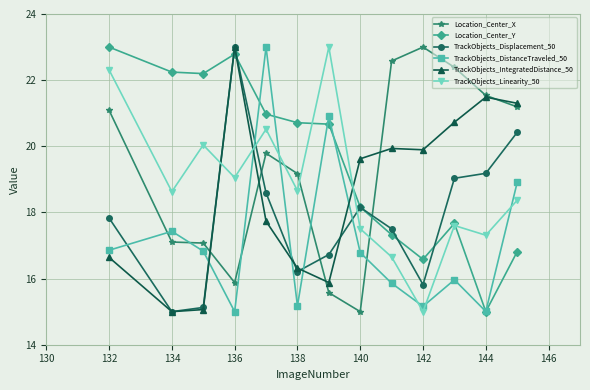

True or false: Location_Center_Y and Location_Center_X intersect in this chart.

True